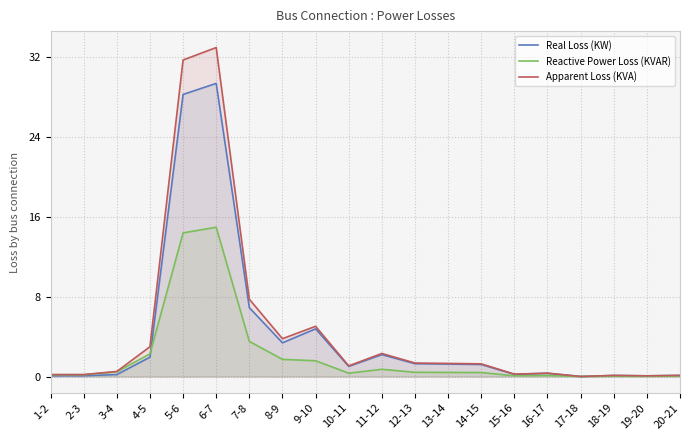

Reading right to left, extract all data points from this chart.

Real Loss (KW): 20-21=0.1	19-20=0.1	18-19=0.1	17-18=0.0	16-17=0.3	15-16=0.2	14-15=1.2	13-14=1.2	12-13=1.3	11-12=2.2	10-11=1.0	9-10=4.8	8-9=3.4	7-8=6.9	6-7=29.3	5-6=28.2	4-5=1.9	3-4=0.2	2-3=0.1	1-2=0.1
Reactive Power Loss (KVAR): 20-21=0.0	19-20=0.0	18-19=0.0	17-18=0.0	16-17=0.1	15-16=0.1	14-15=0.4	13-14=0.4	12-13=0.4	11-12=0.7	10-11=0.3	9-10=1.6	8-9=1.7	7-8=3.5	6-7=14.9	5-6=14.4	4-5=2.3	3-4=0.5	2-3=0.2	1-2=0.2
Apparent Loss (KVA): 20-21=0.1	19-20=0.1	18-19=0.1	17-18=0.0	16-17=0.3	15-16=0.2	14-15=1.3	13-14=1.3	12-13=1.4	11-12=2.3	10-11=1.1	9-10=5.0	8-9=3.8	7-8=7.7	6-7=32.9	5-6=31.7	4-5=3.0	3-4=0.5	2-3=0.2	1-2=0.2